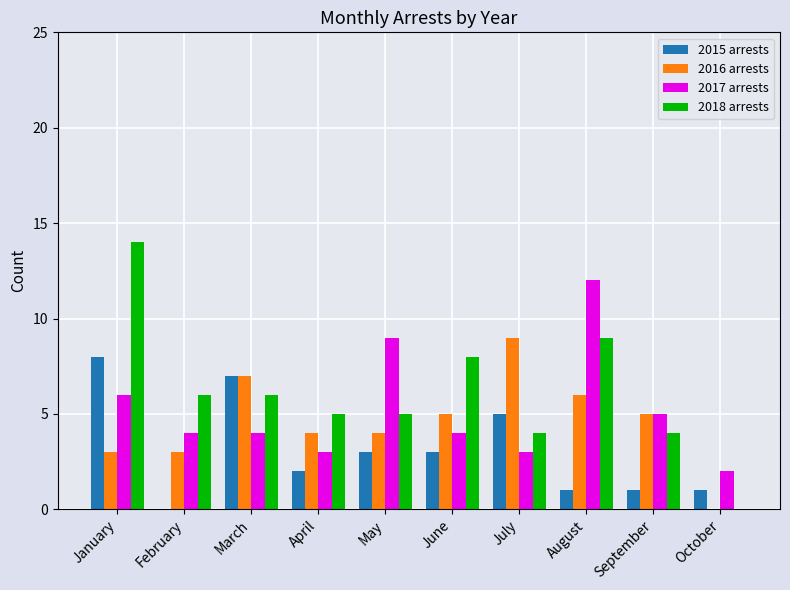

Does the chart contain stacked bars?

No